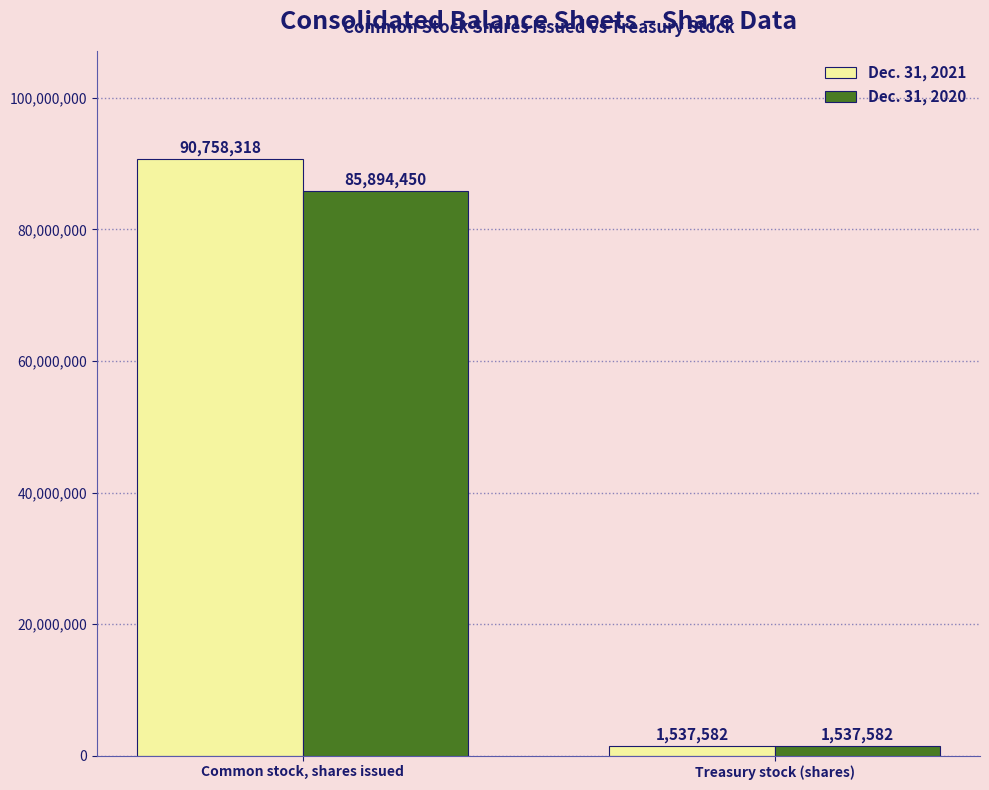

Is the value of Dec. 31, 2020 at Treasury stock (shares) greater than the value of Dec. 31, 2021 at Common stock, shares issued?

No